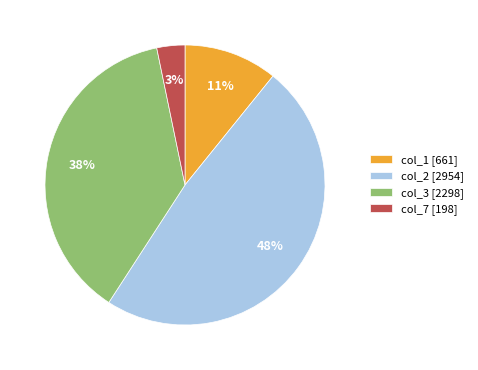

To the nearest percent, what portion does col_1 [661] represent?

11%